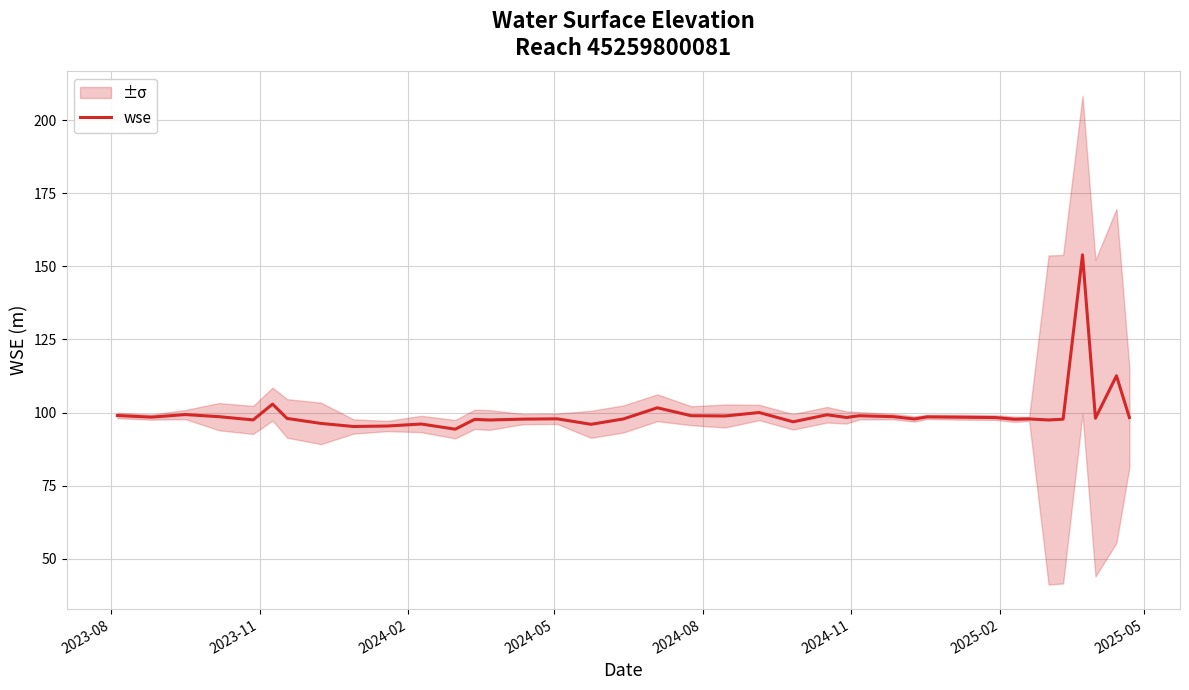

True or false: the data has more than 1 interior local peaks.

True